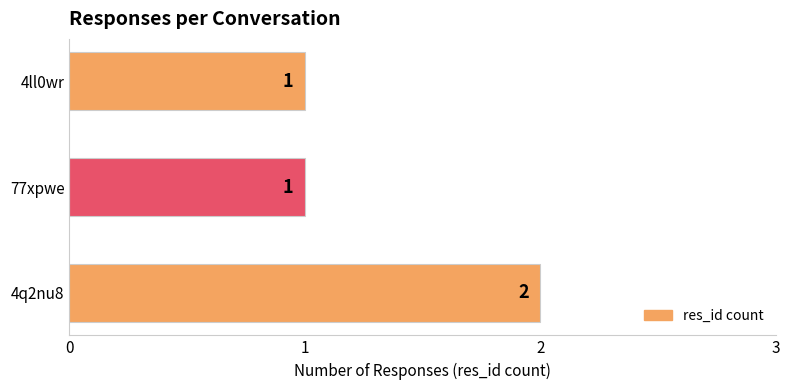

Count the number of values greater than 1.

1